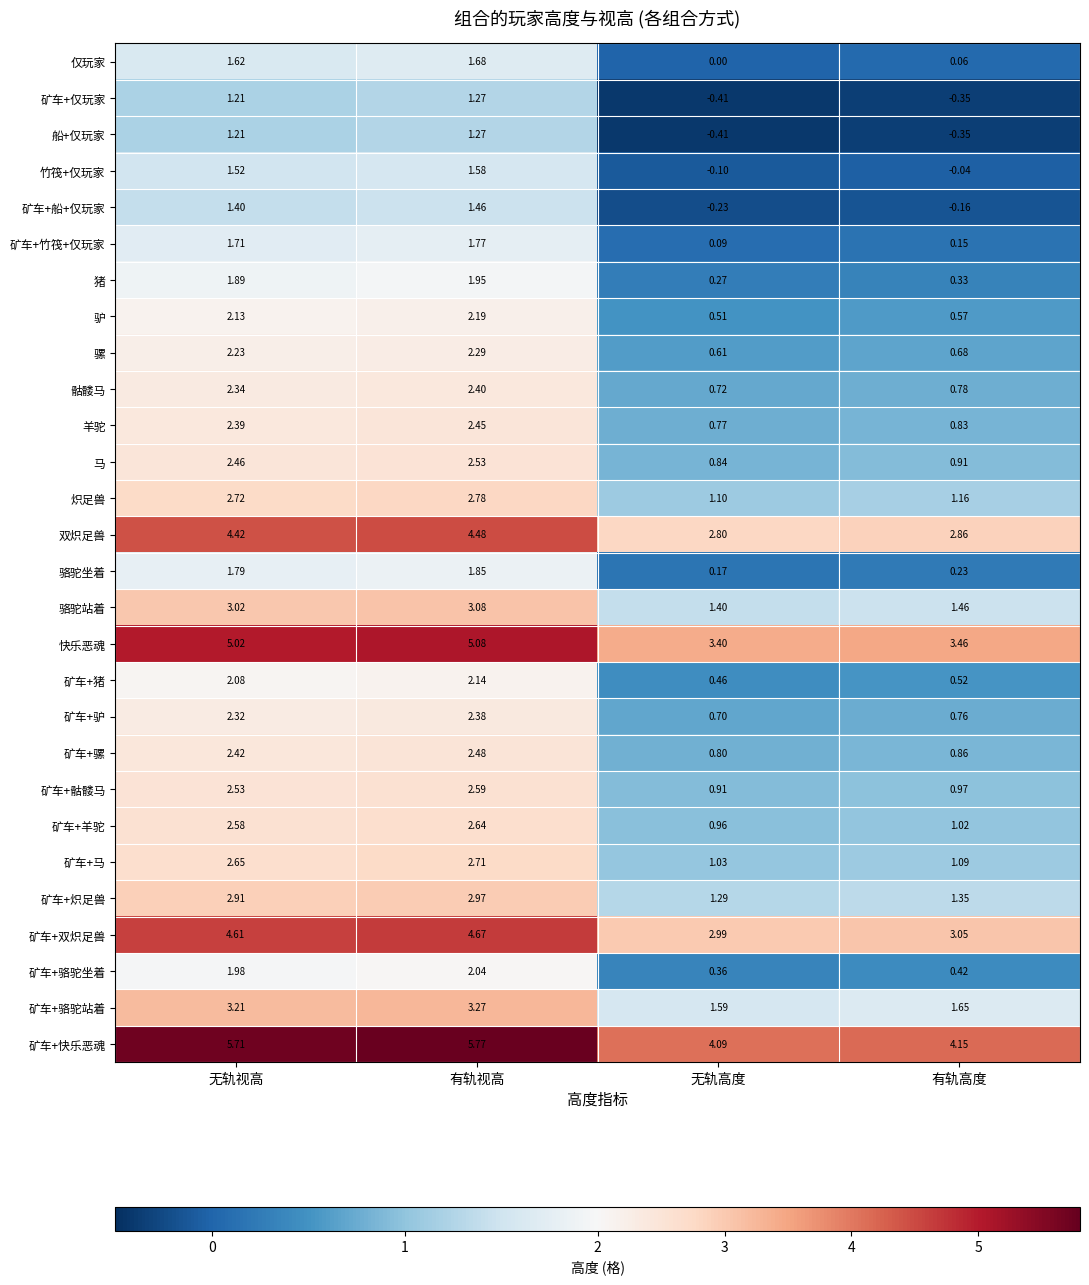

Rank the categories by 矿车+快乐恶魂 value from lowest to highest.

无轨高度, 有轨高度, 无轨视高, 有轨视高